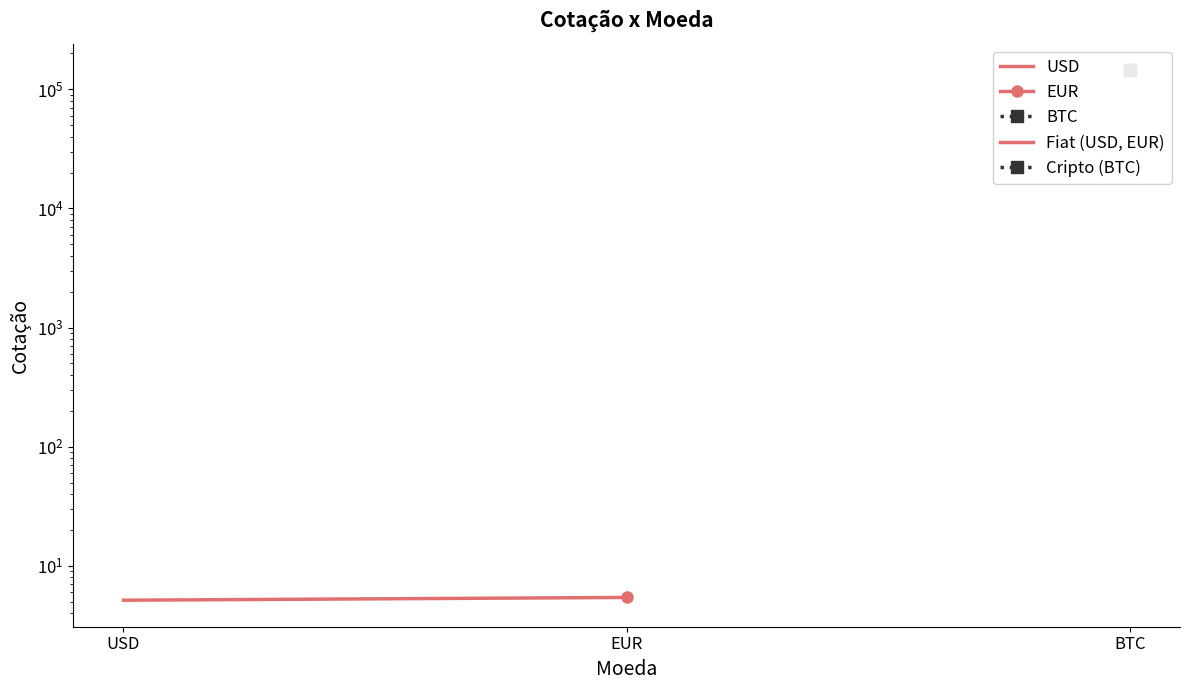

Is it true that the value at USD is 5.1?

True